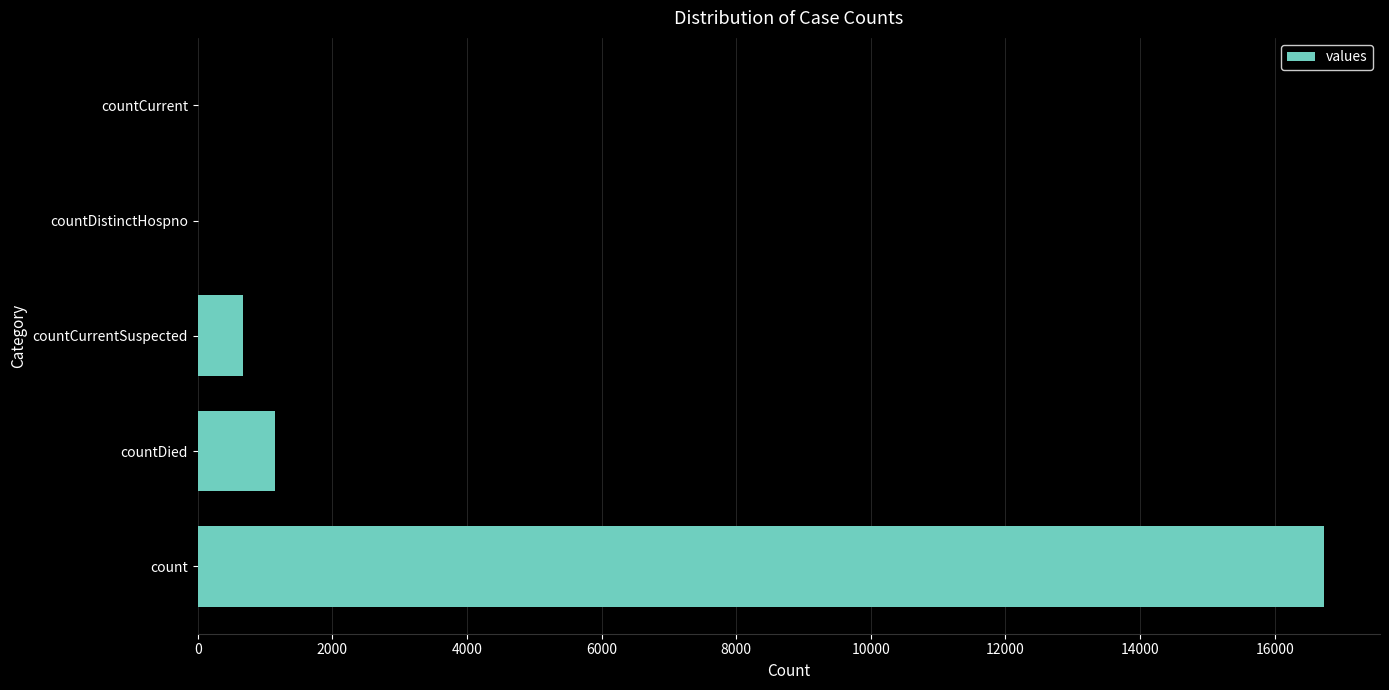

Reading bottom to top, what are all the values shown in this chart?

count=16729	countDied=1142	countCurrentSuspected=668	countDistinctHospno=0	countCurrent=0